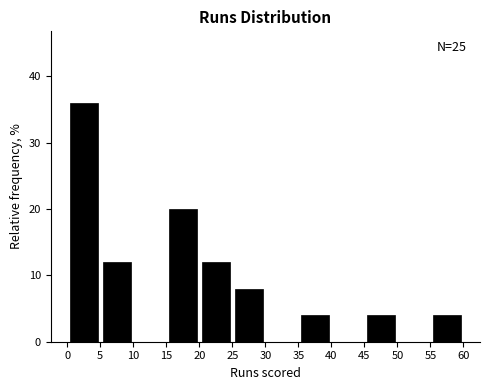

Over which range of the x-axis is the bar tallest?

0 to 5